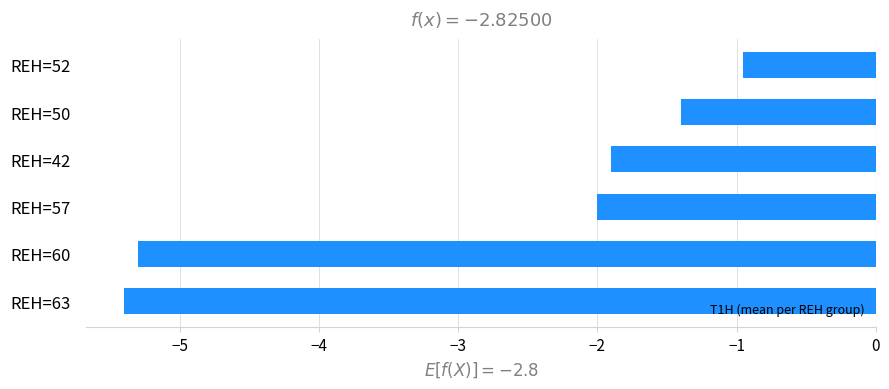

What is the sum of all values?

-16.9